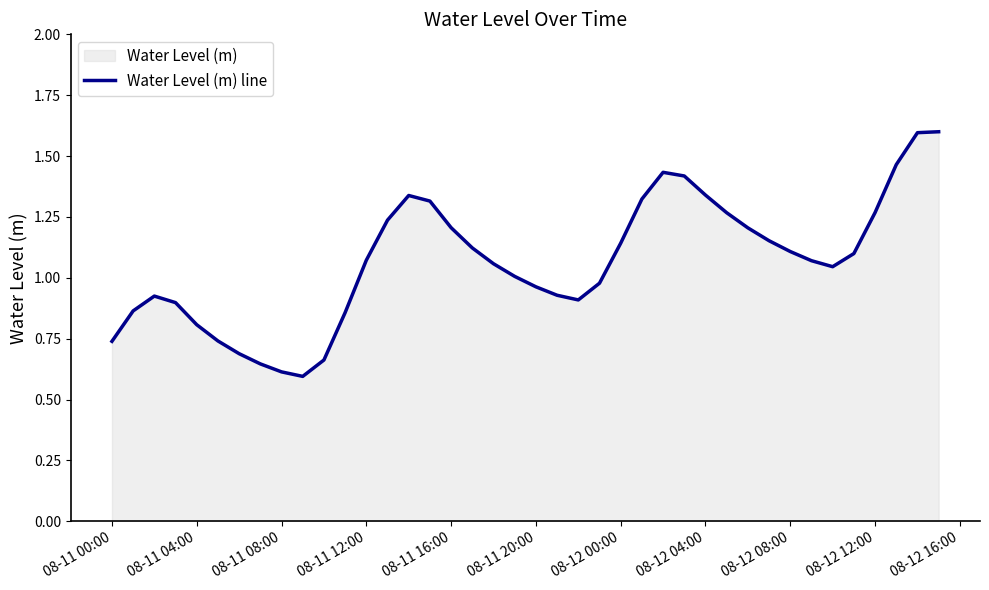

What is the sum of all values?

42.7